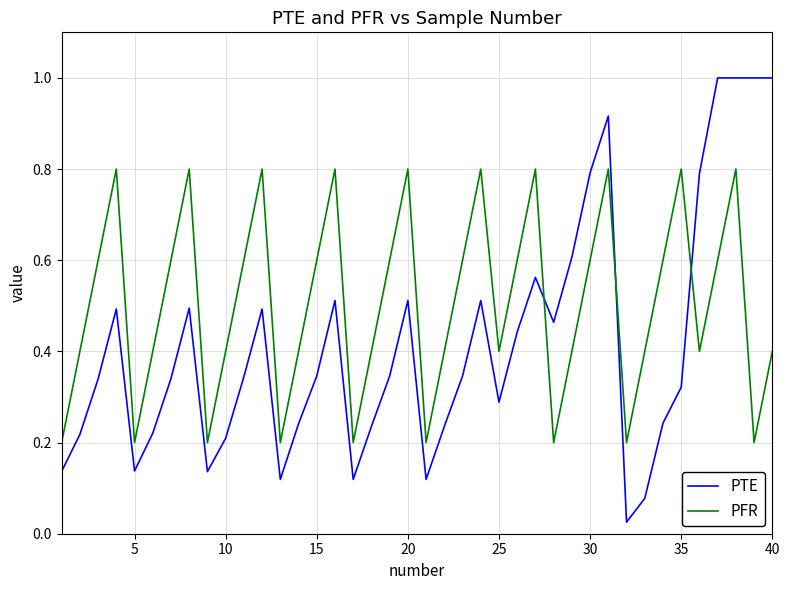

Which series ends up on top after the final intersection of PTE and PFR?

PTE